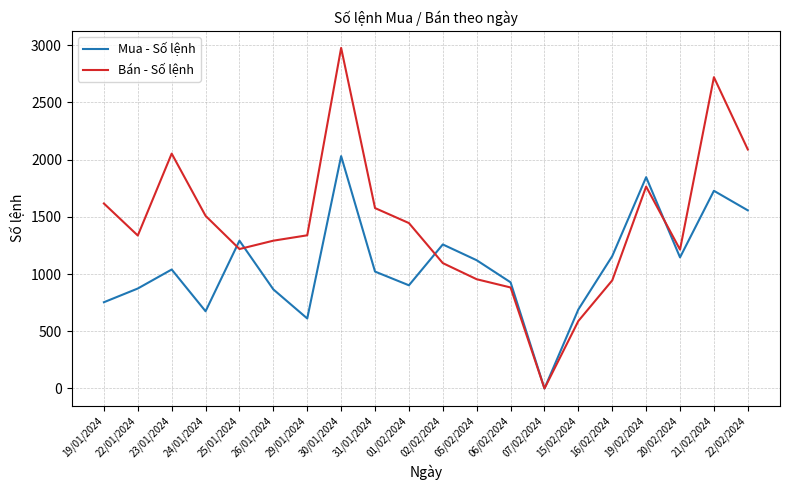

Rank the series at 25/01/2024 from lowest to highest value.

Bán - Số lệnh, Mua - Số lệnh